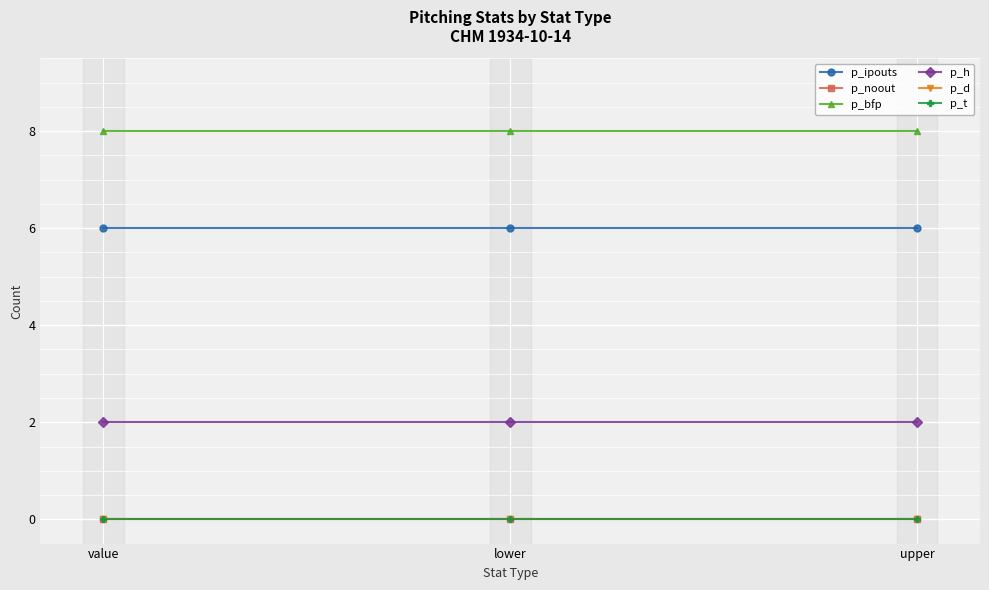

How many lines are shown in the chart?

6